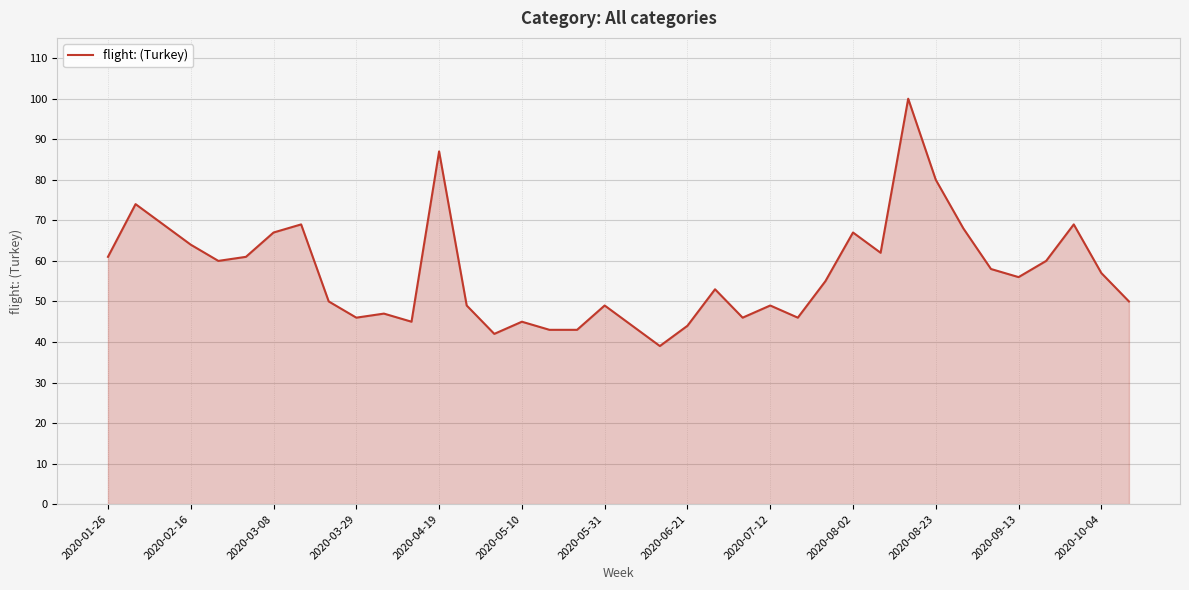

What is the maximum value shown in the chart?

100